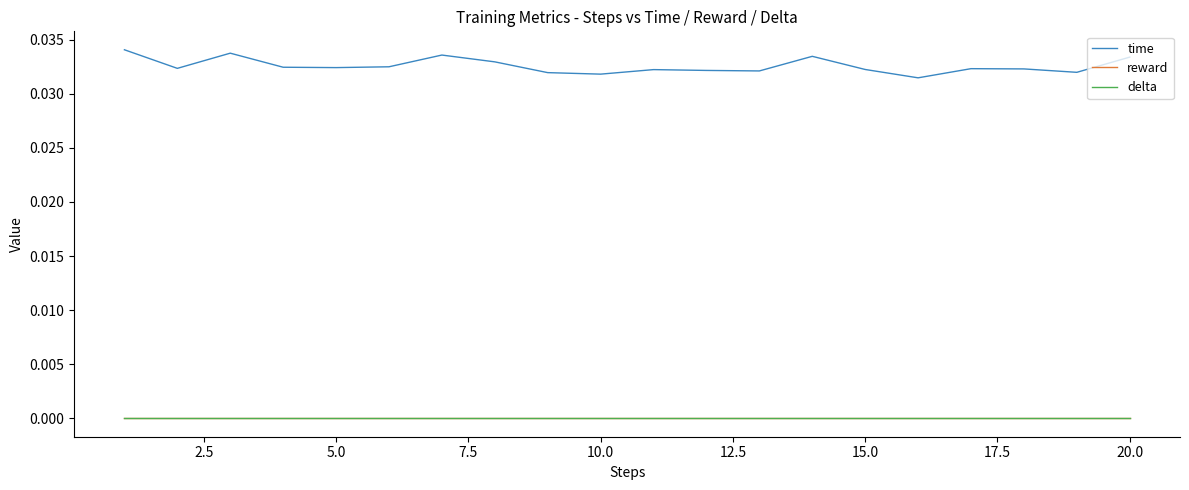

Does the chart have visible grid lines?

No